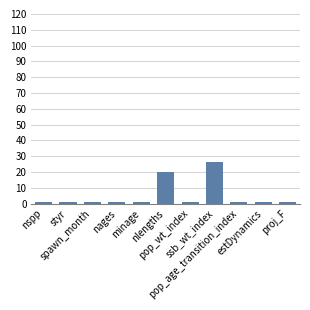

Reading left to right, extract all data points from this chart.

1	1	1	1	1	20	1	26	1	1	1